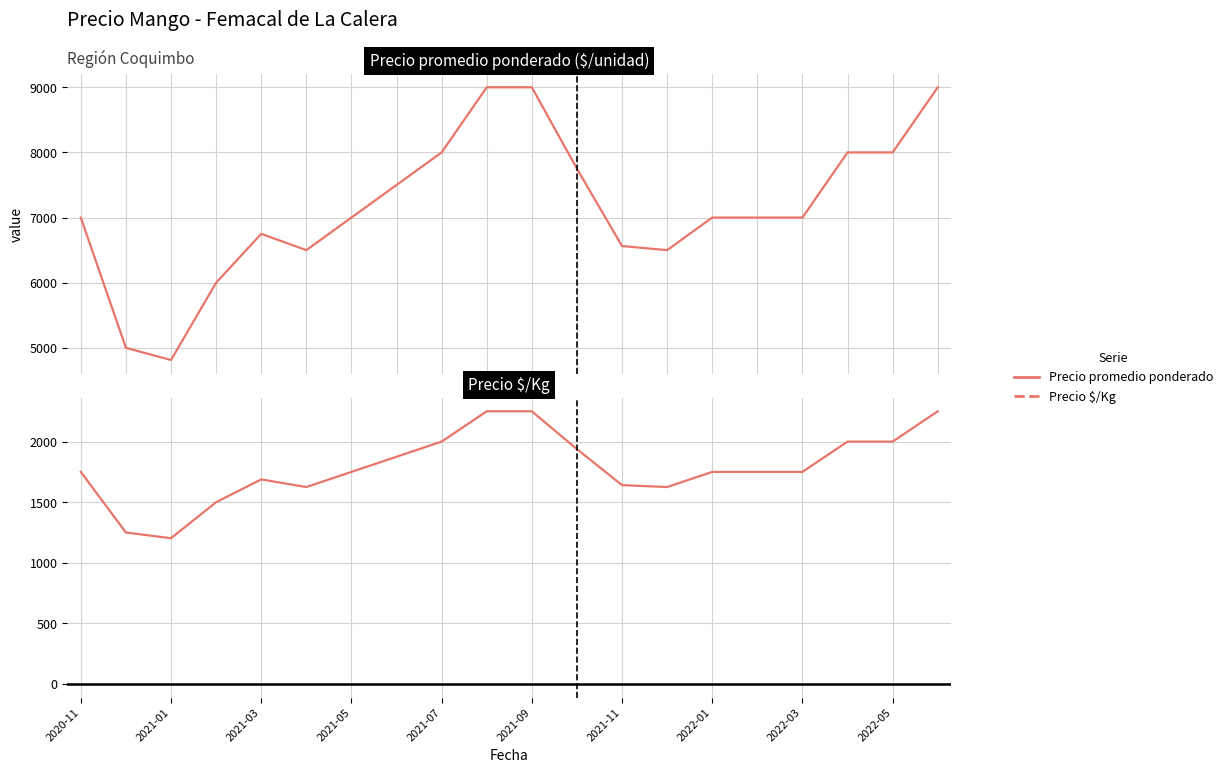

What is the minimum value for Precio $/Kg?

1203